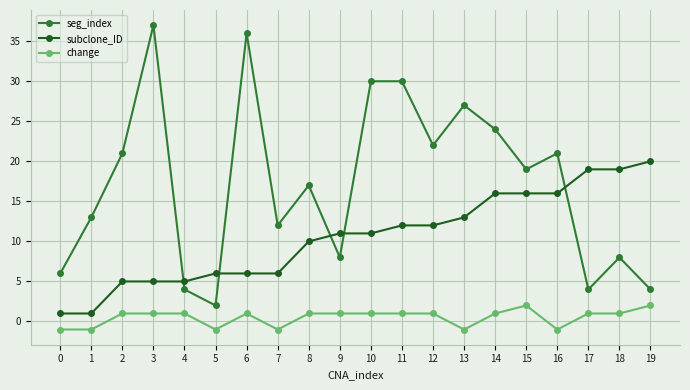

What are all the series names shown in the legend?

seg_index, subclone_ID, change